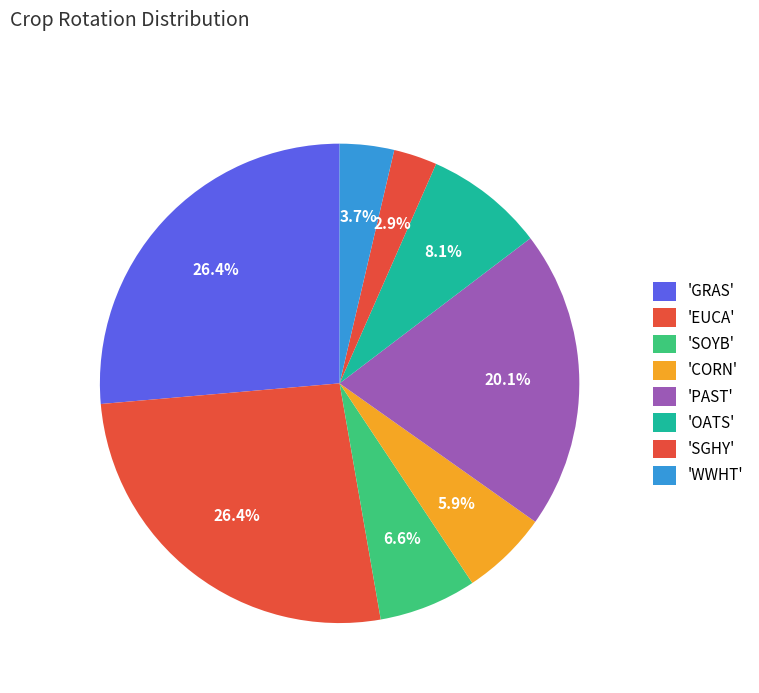

Which slice is the smallest?

SGHY